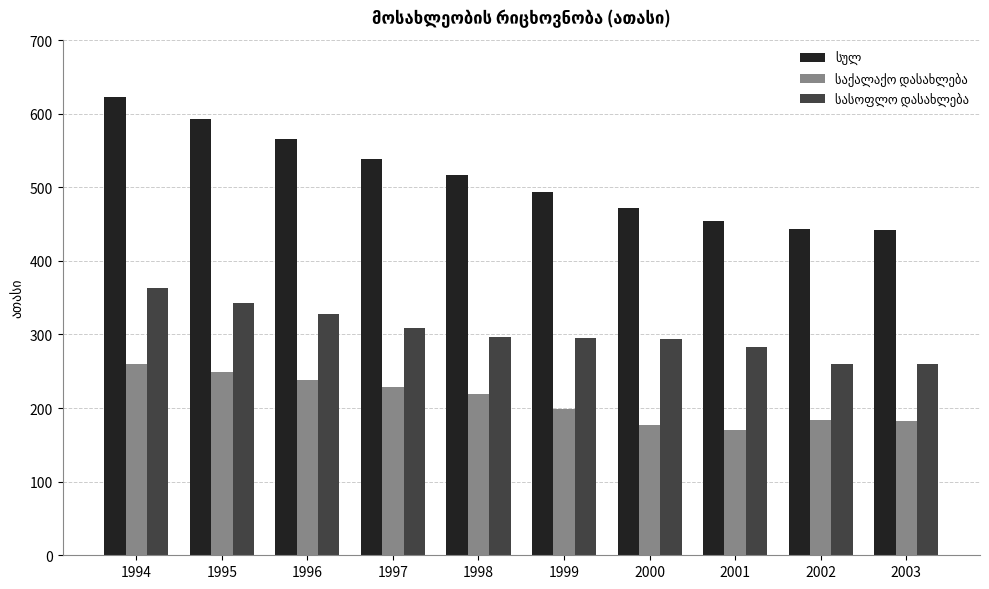

At which category is the sum across all series the highest?

1994